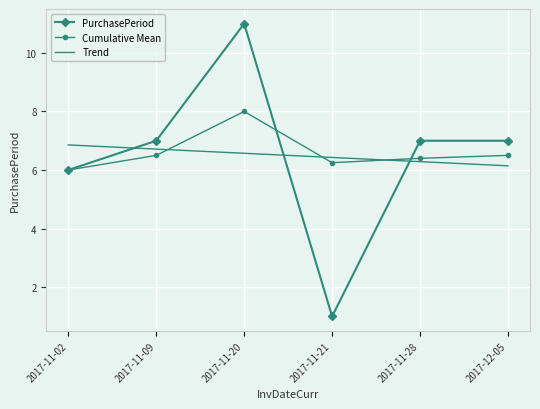

At which label is PurchasePeriod closest to 6?

2017-11-02